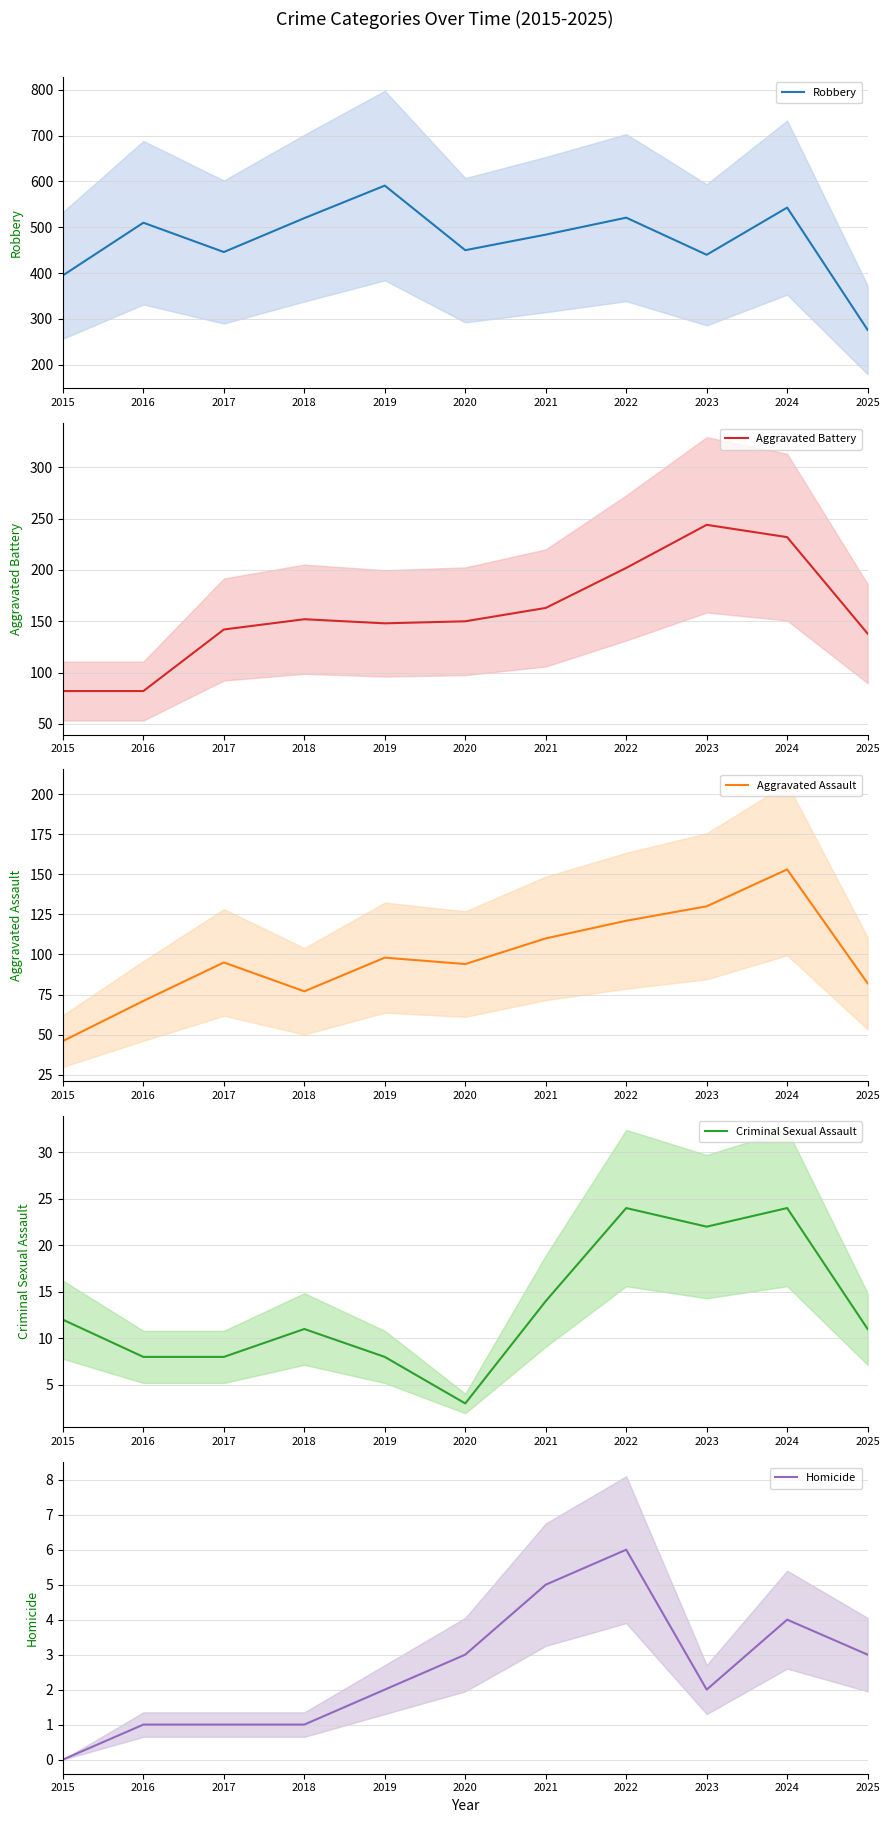

Which series has the largest range (max minus min)?

Robbery